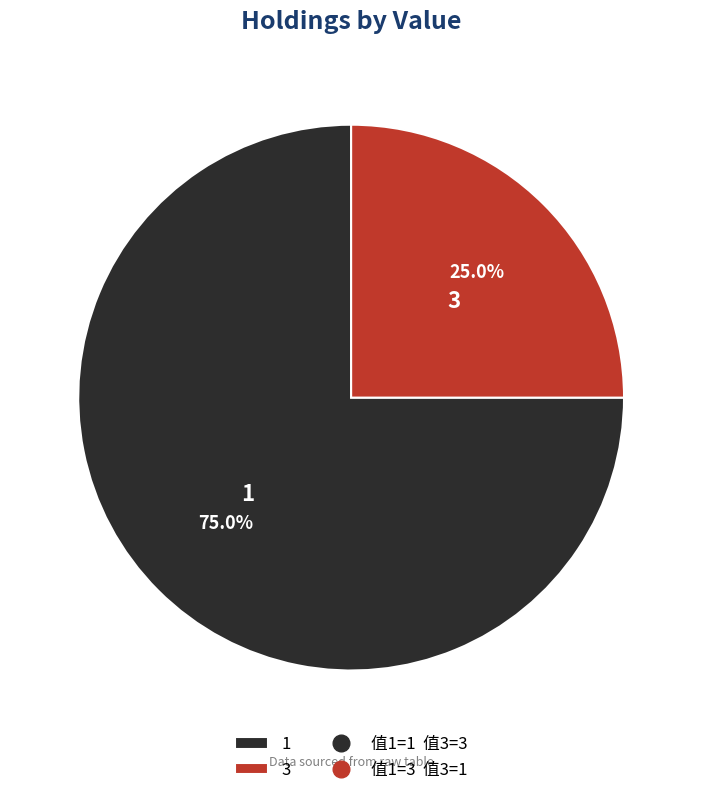

What is the smallest slice in the pie chart?

3